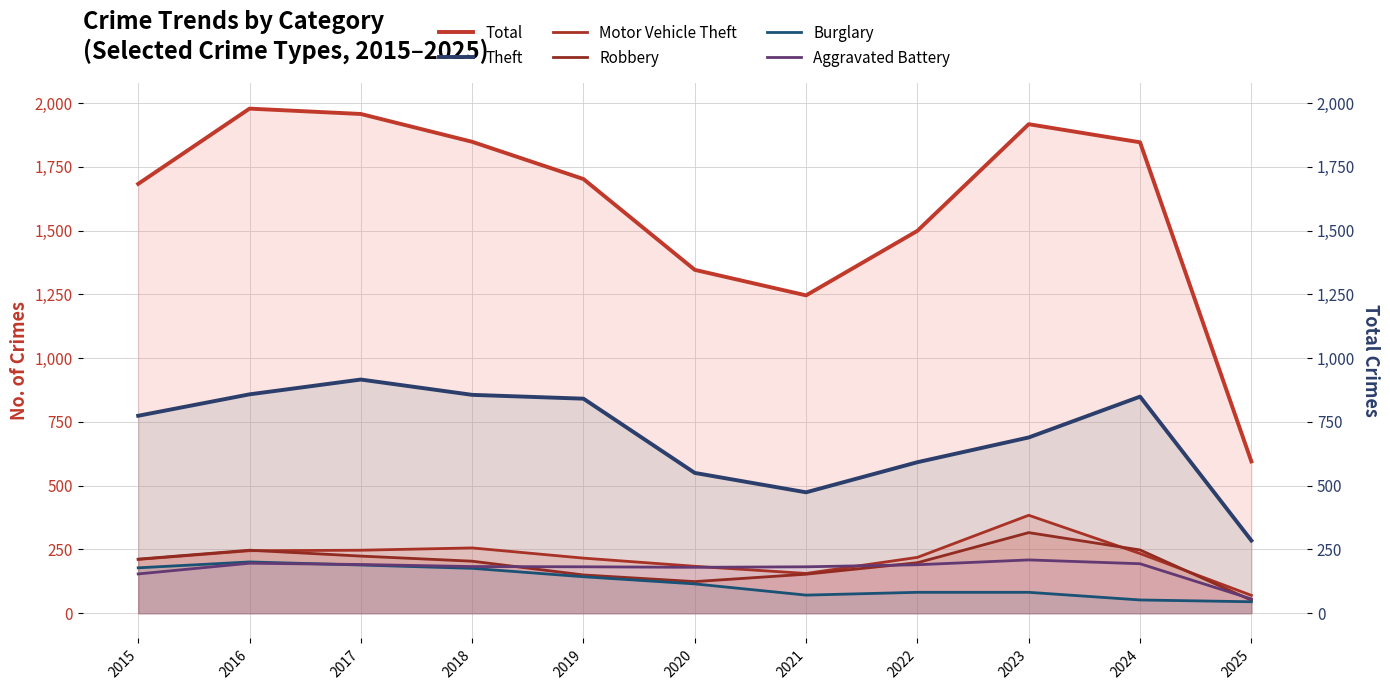

Does the chart have visible grid lines?

Yes